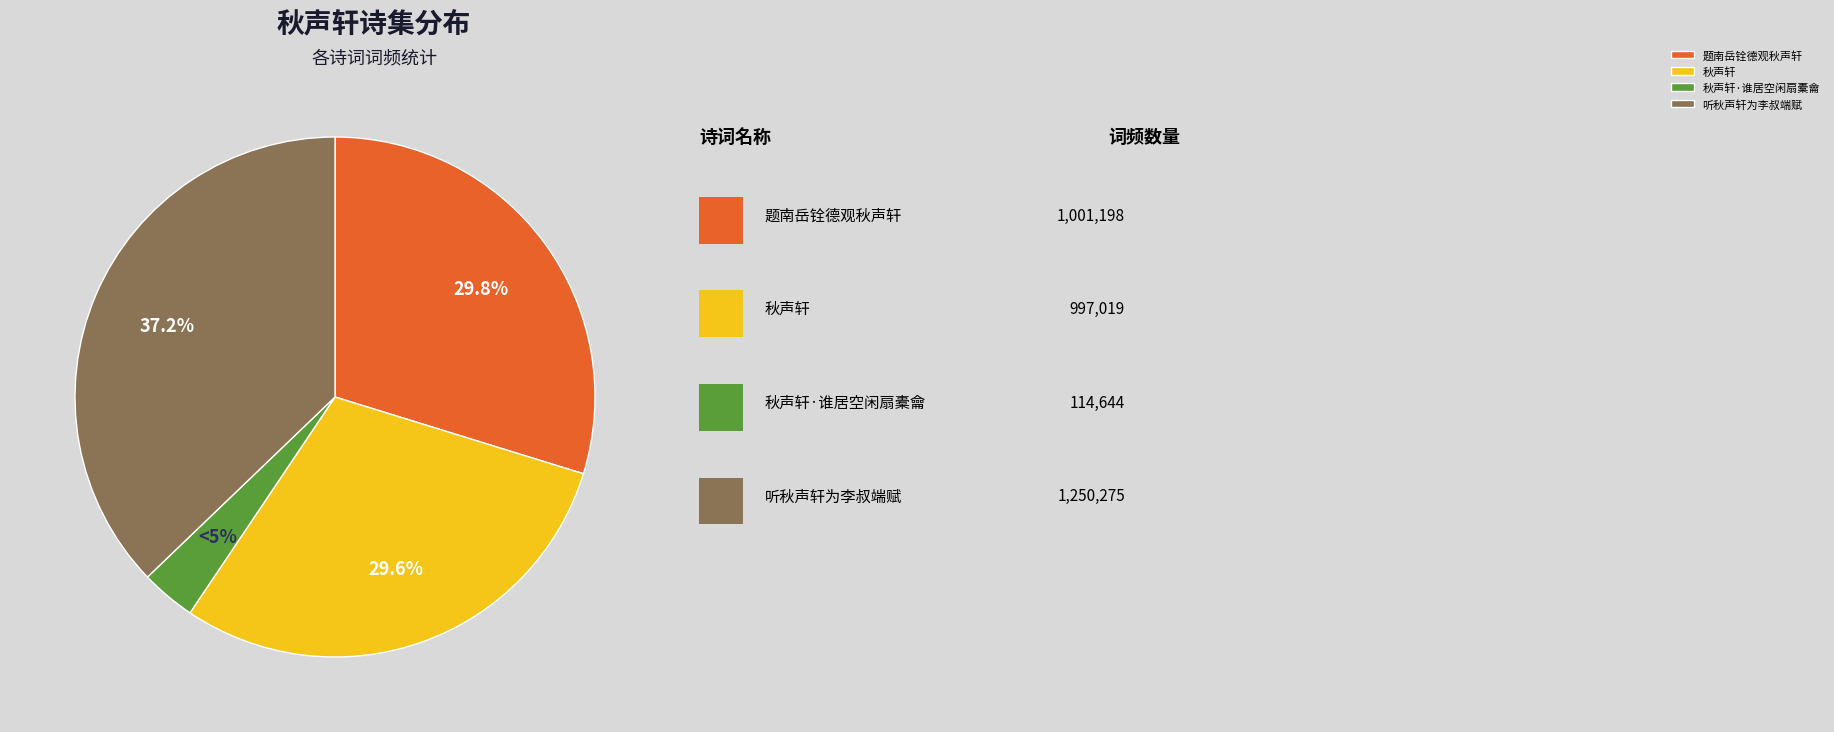

Does any single category account for the majority?

No